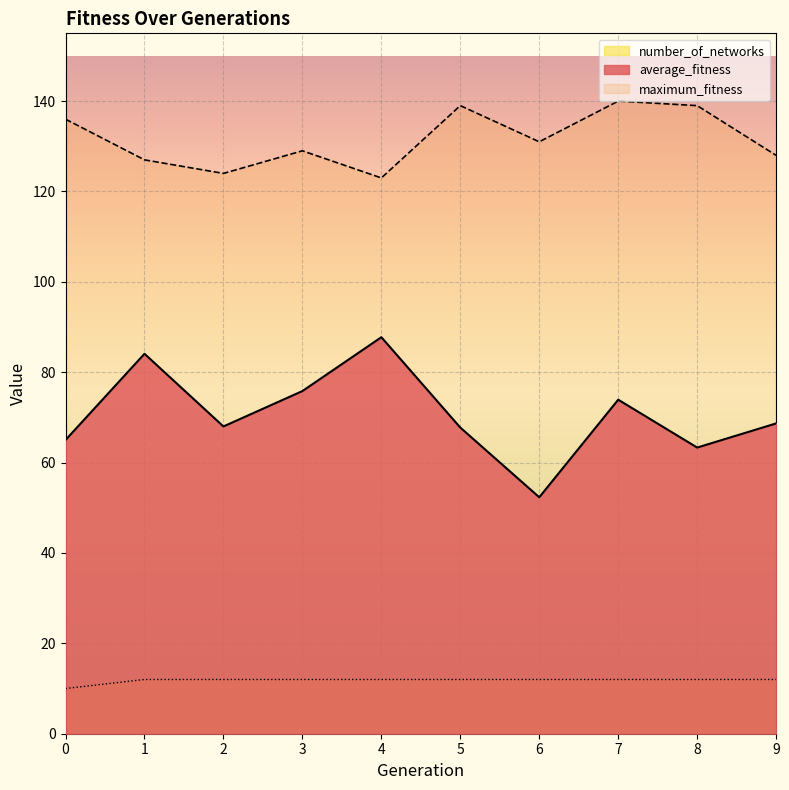

List the series in order of their peak value, highest first.

maximum_fitness, average_fitness, number_of_networks